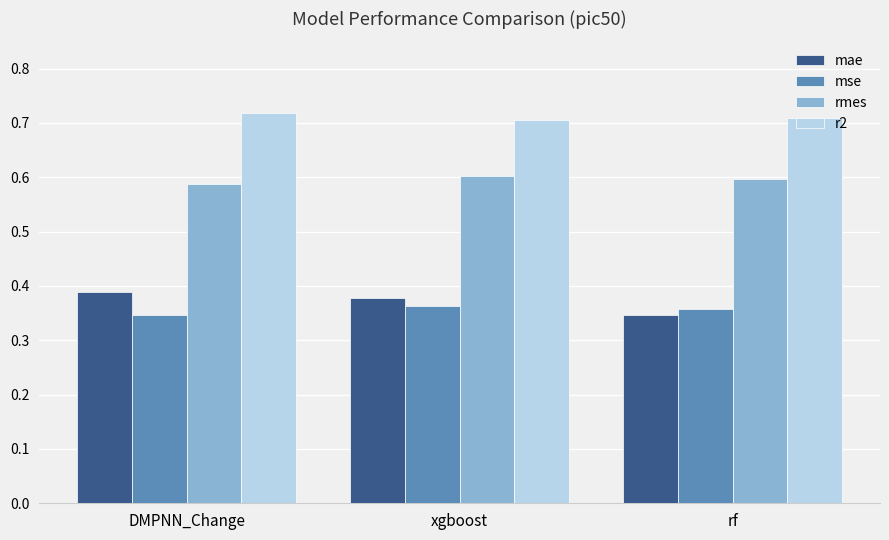

True or false: mse has a value of 0.6 at rf.

False